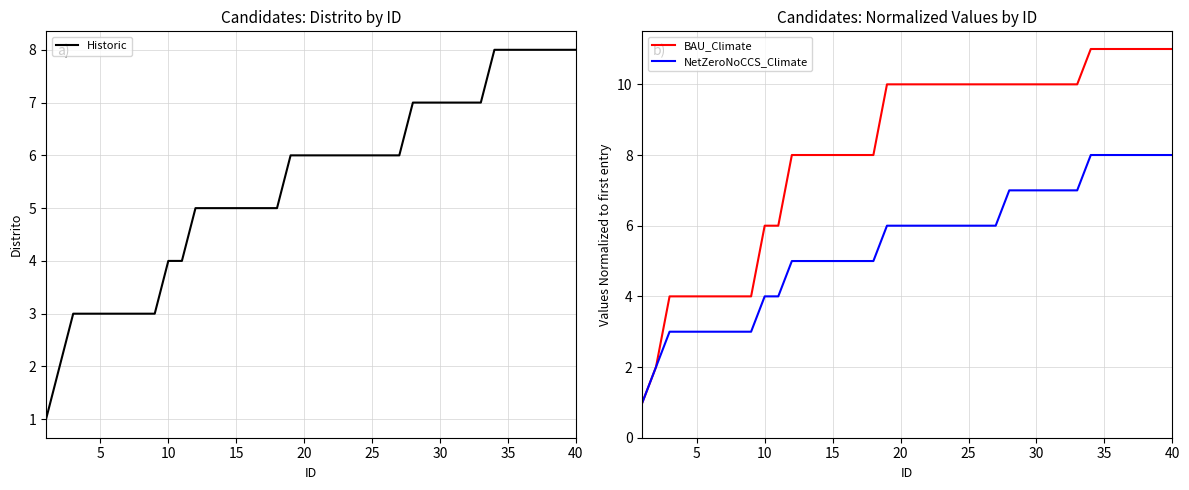

True or false: BAU_Climate has a value of 7 at 40.

False